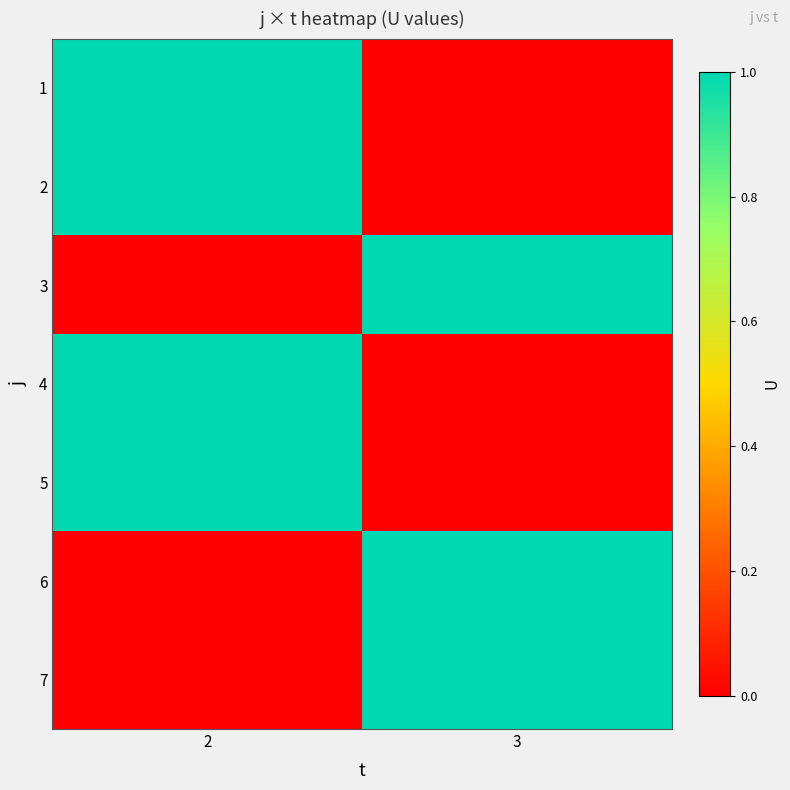

What is the maximum value shown in the chart?

1